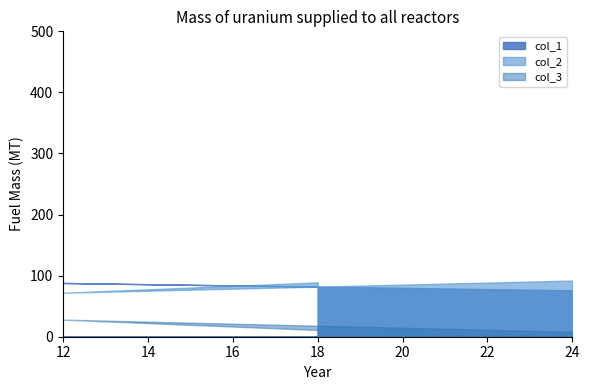

Rank the categories by col_1 value from highest to lowest.

12, 18, 24